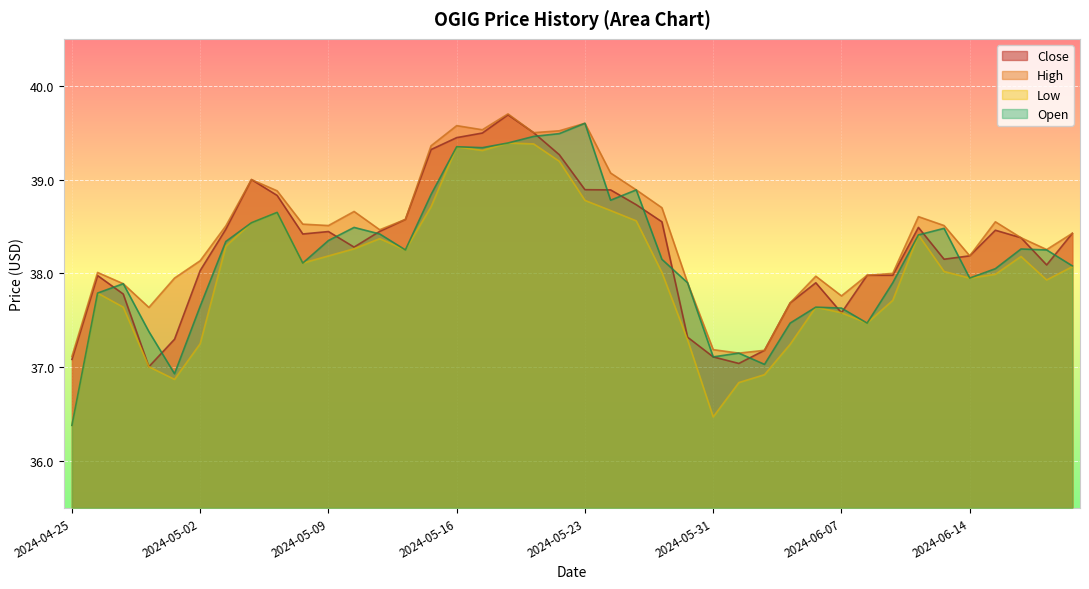

At which category is the sum across all series the highest?

2024-05-20